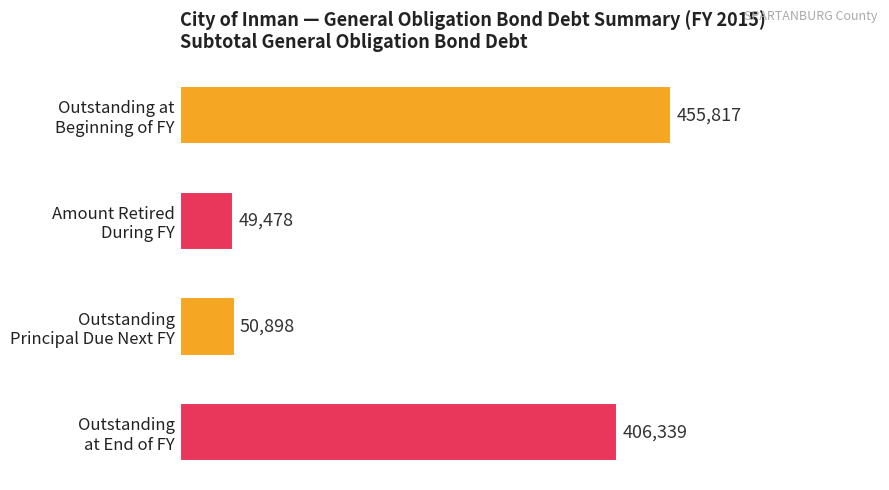

What is the greatest value displayed?

455817